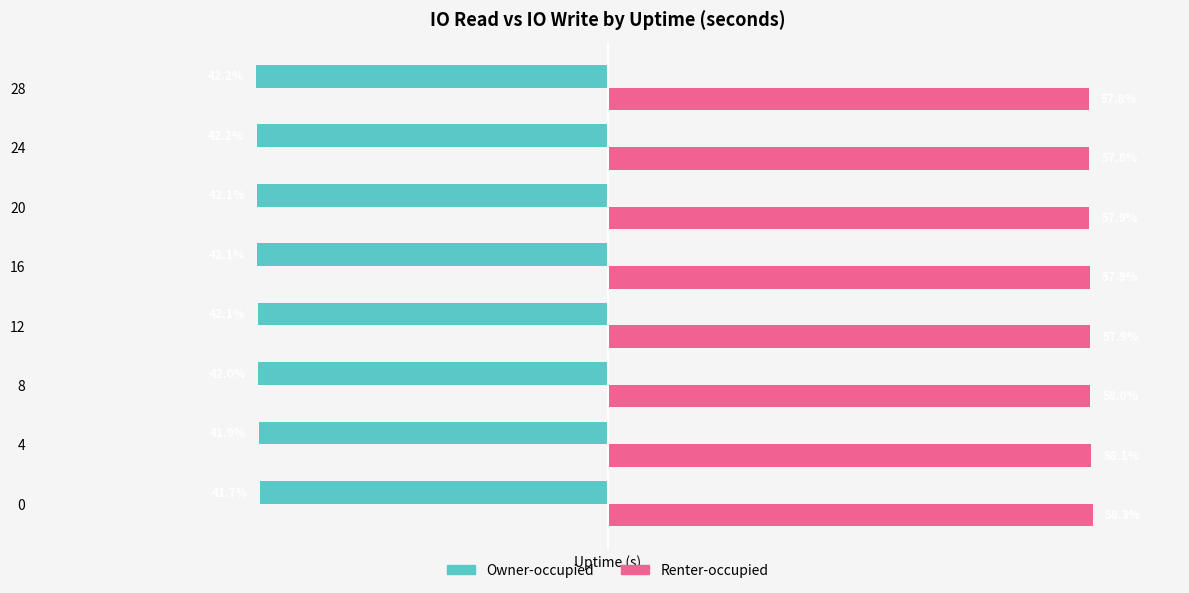

Rank the series by their average value, from highest to lowest.

Renter-occupied, Owner-occupied